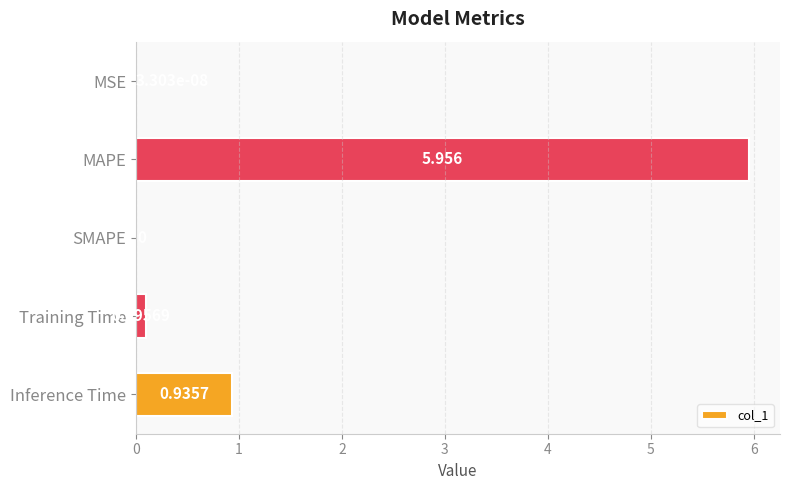

At which label is the value closest to 2?

Inference Time